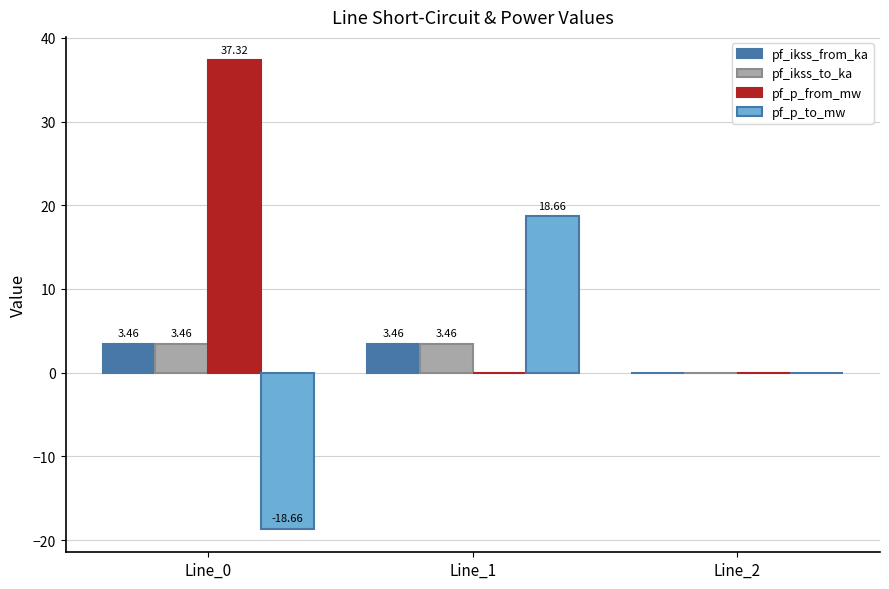

Is the value of pf_ikss_to_ka at Line_0 greater than the value of pf_ikss_from_ka at Line_2?

Yes